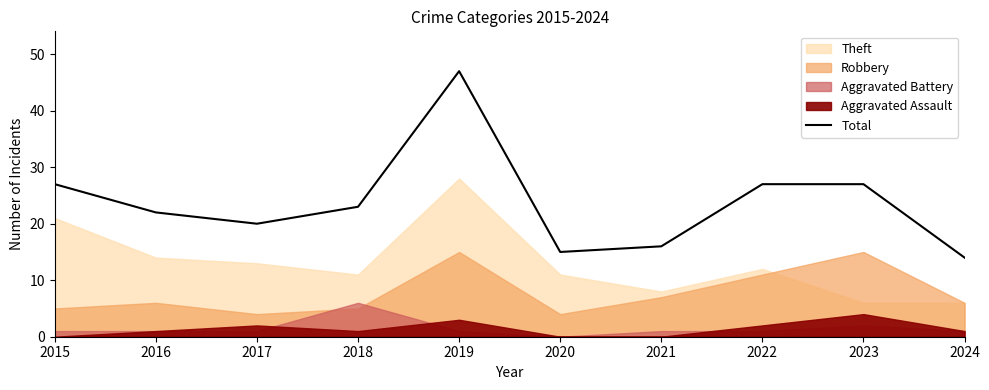

Reading right to left, what are all the values shown in this chart?

14	27	27	16	15	47	23	20	22	27